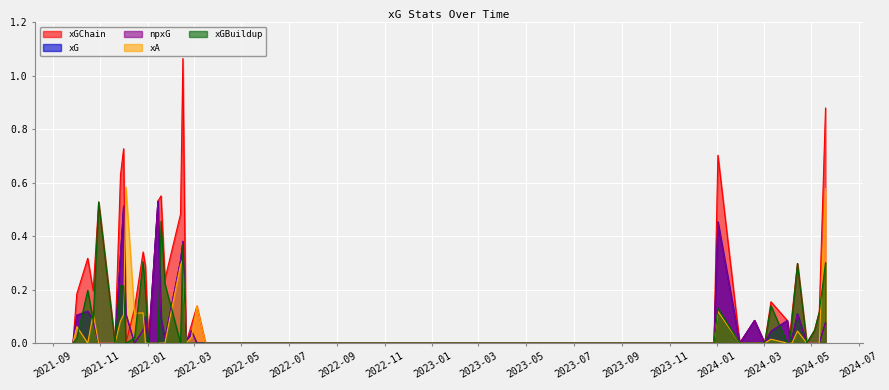

Does the chart display data point markers on the line(s)?

No